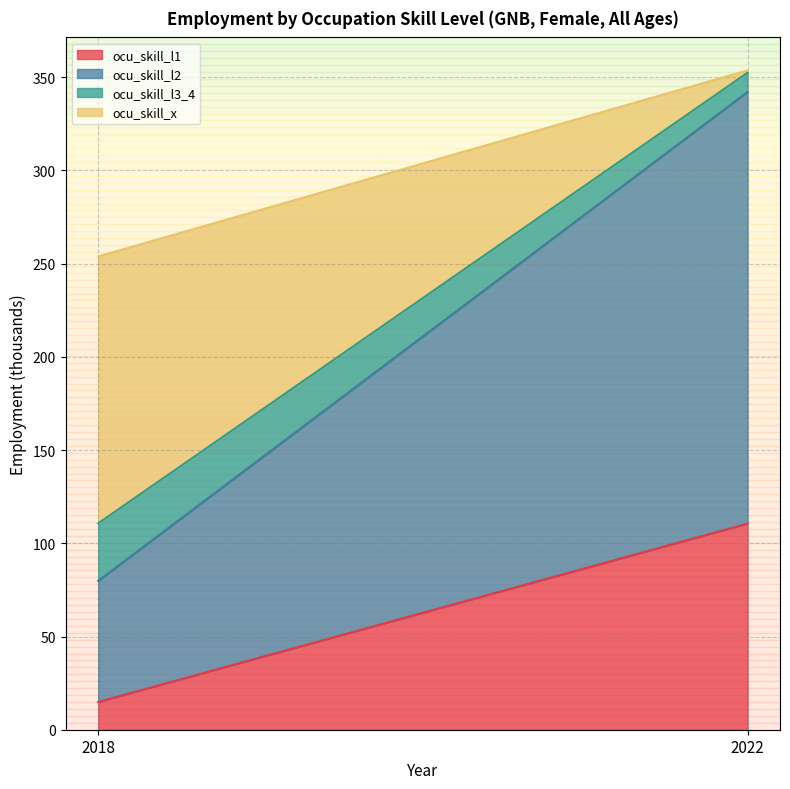

What is the smallest value displayed?

1.3